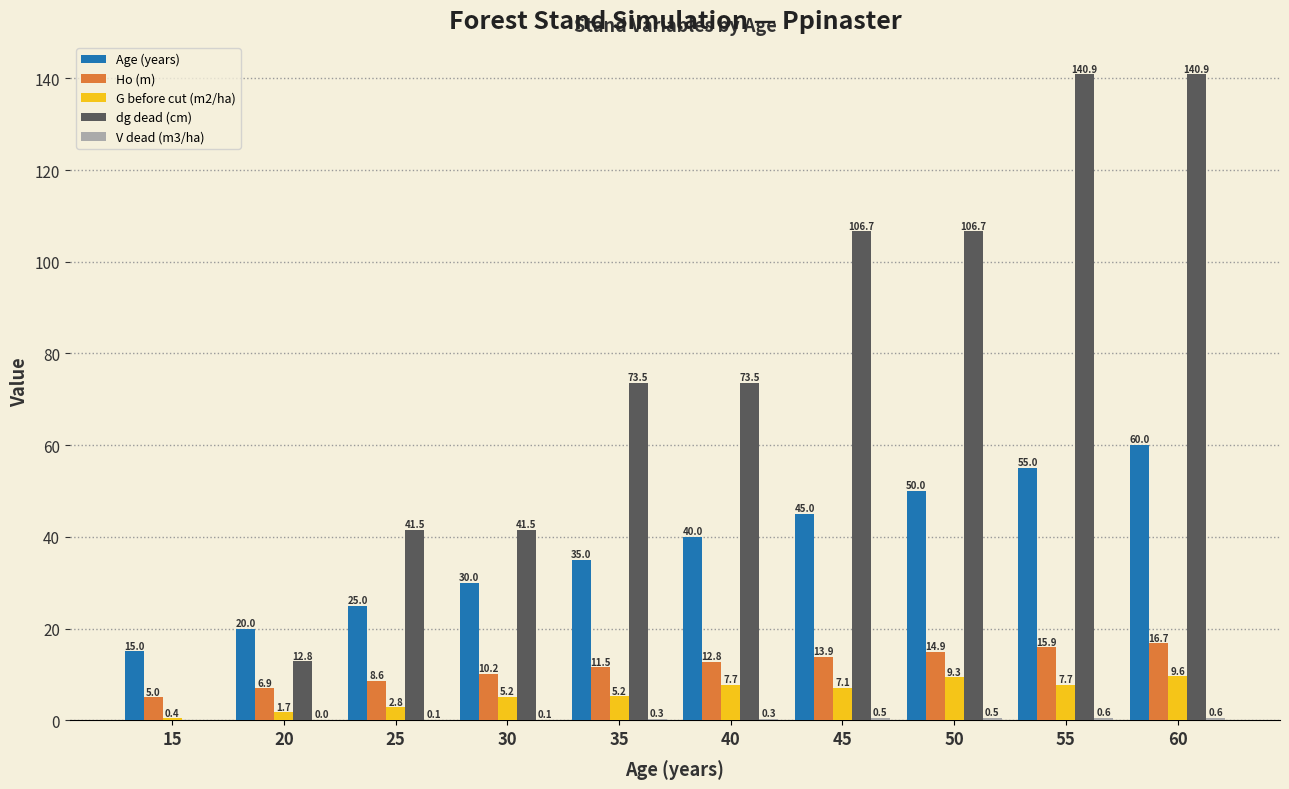

How many values in dg dead (cm) are above zero?

9